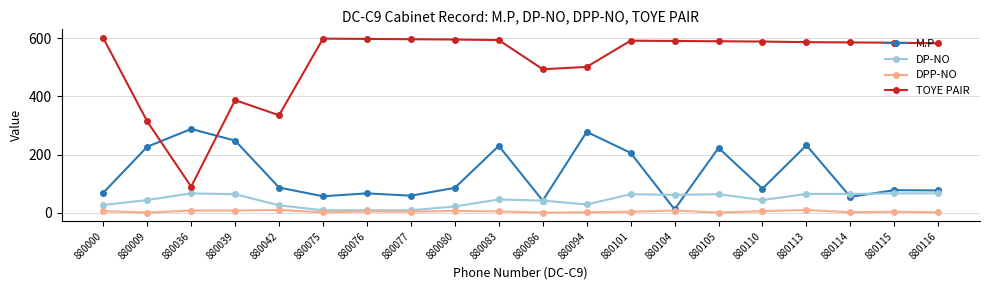

What is the difference between the maximum and minimum values in the M.P series?

276